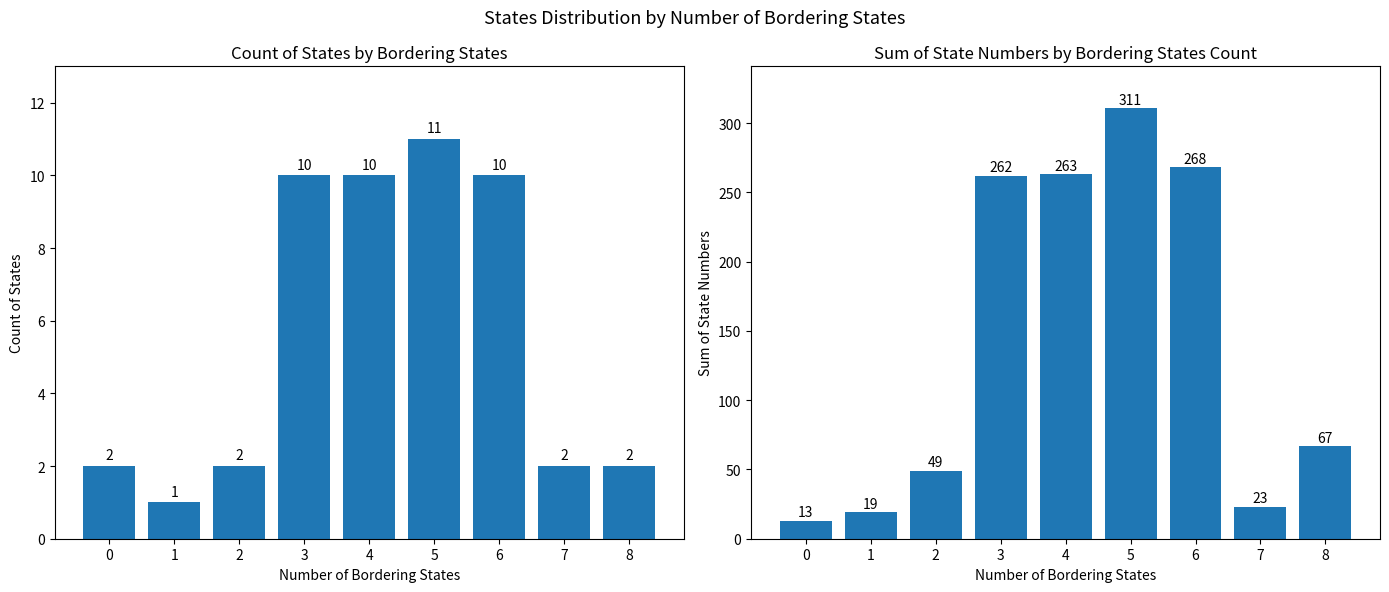

Reading left to right, transcribe all the data shown in this chart.

Count of States: 0=2	1=1	2=2	3=10	4=10	5=11	6=10	7=2	8=2
Sum of State Numbers: 0=13	1=19	2=49	3=262	4=263	5=311	6=268	7=23	8=67